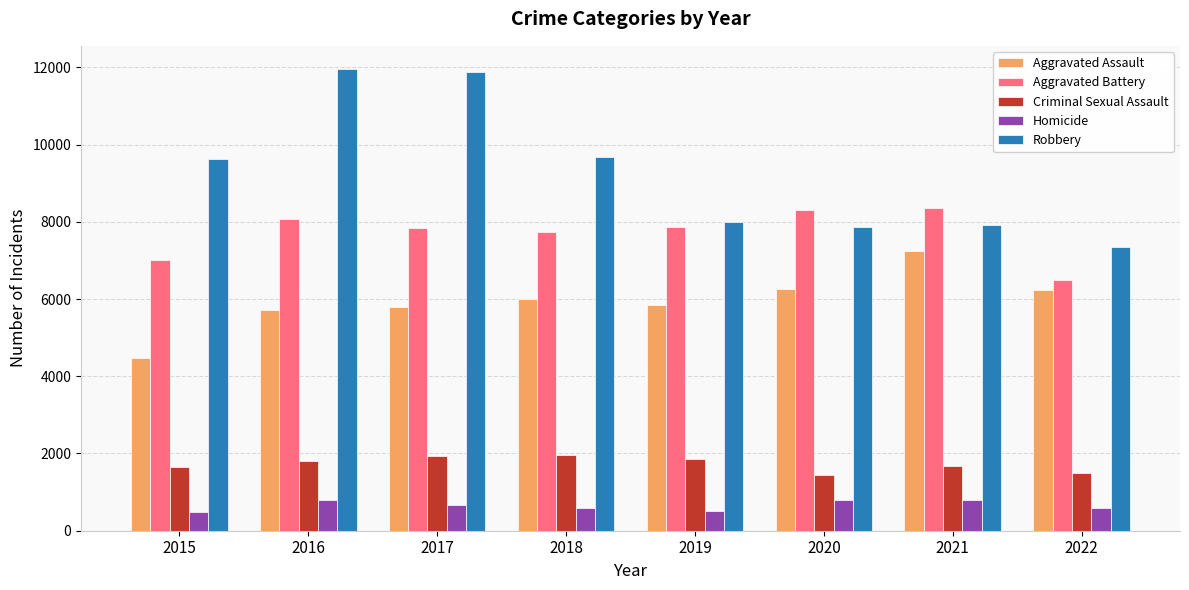

Which series has the largest total across all categories?

Robbery